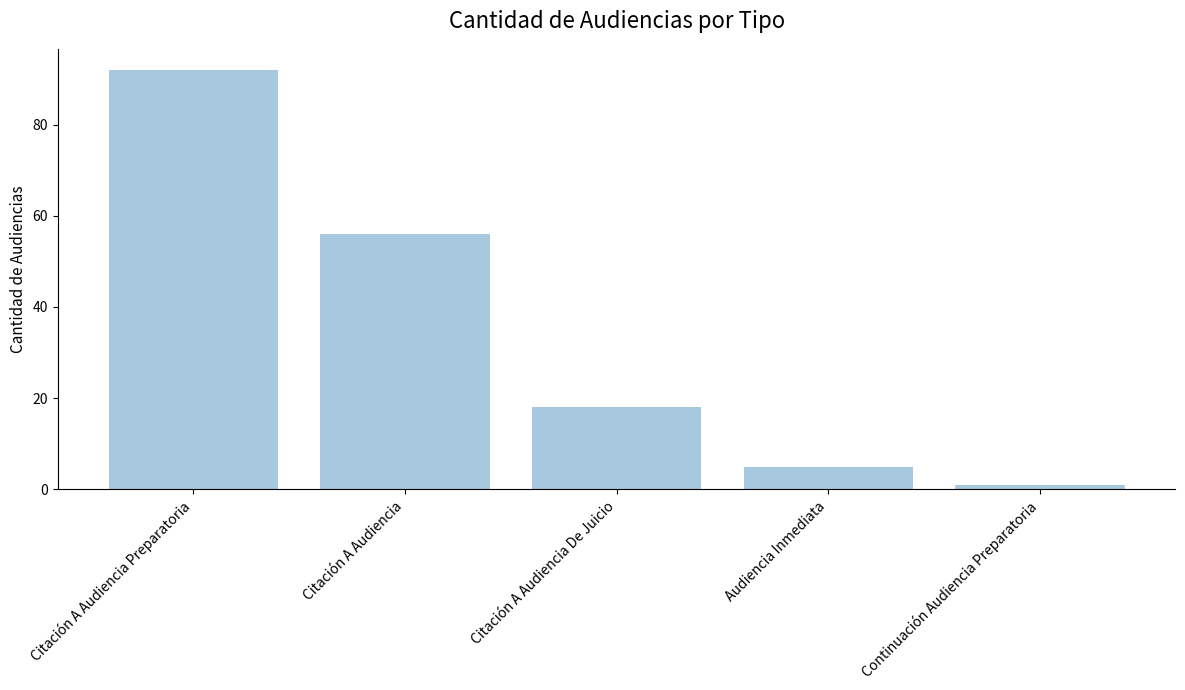

How many values are below 18?

2